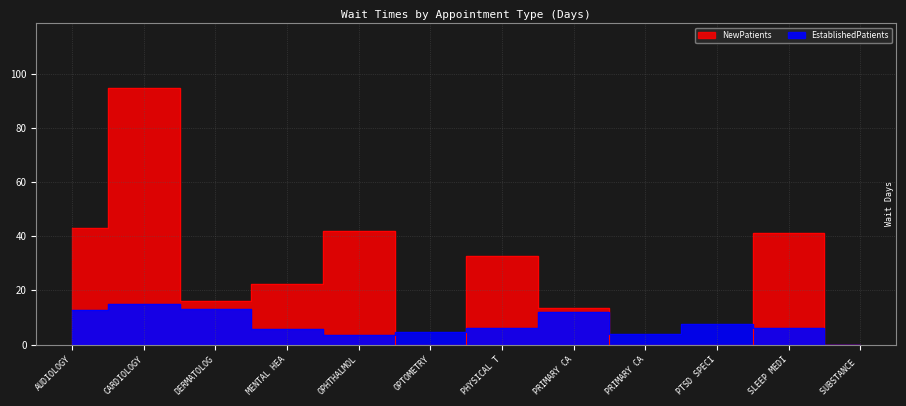

Where do NewPatients and EstablishedPatients first cross each other?

OPHTHALMOL and OPTOMETRY